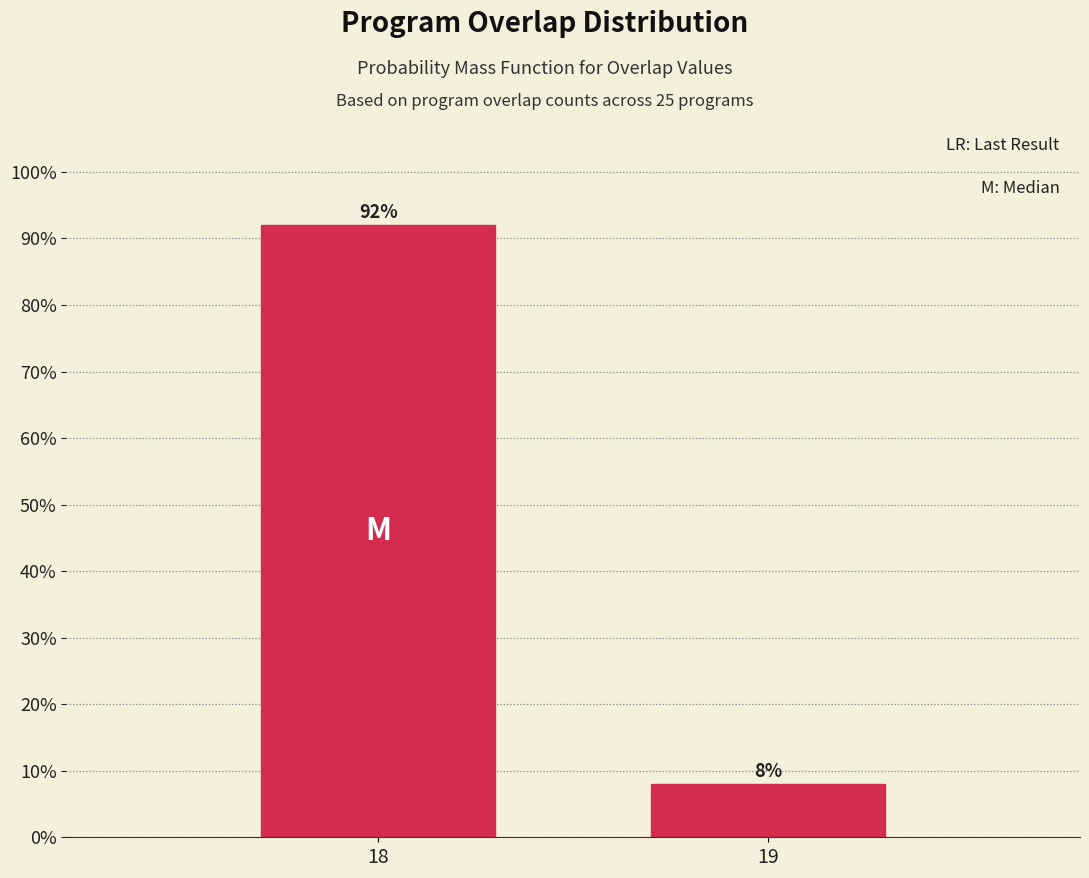

Reading left to right, extract all data points from this chart.

92	8